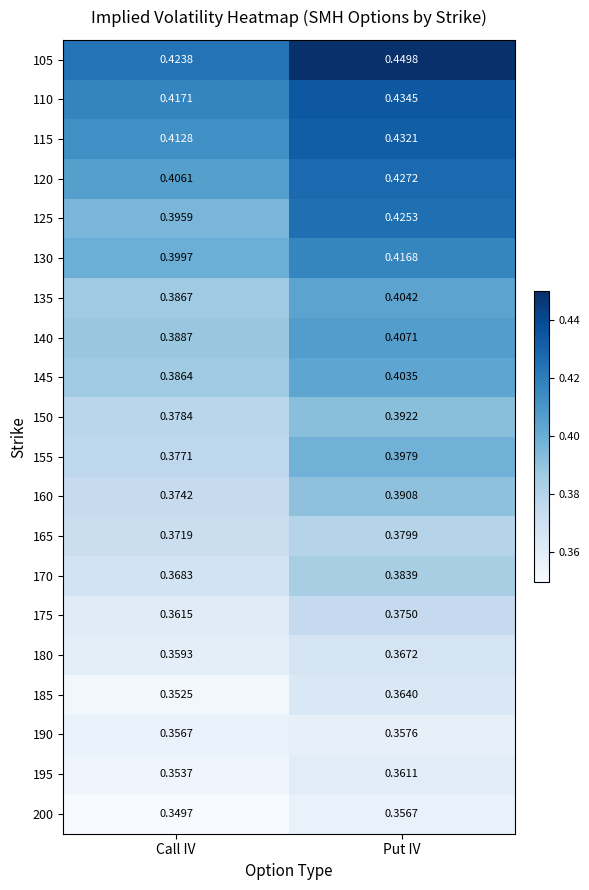

What is the difference between the highest and lowest values at Put IV?

0.1